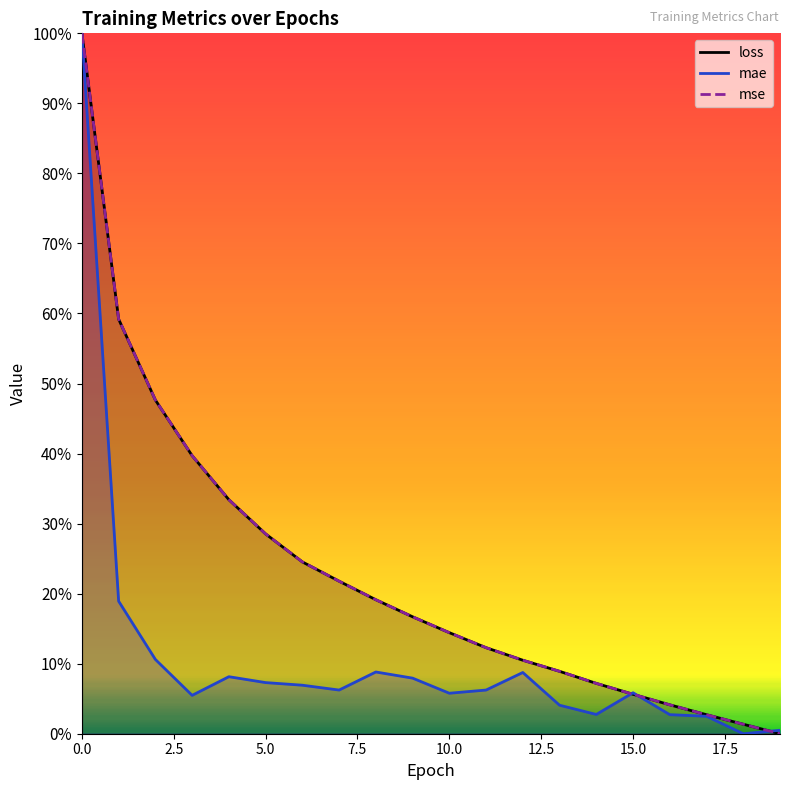

What are all the series names shown in the legend?

loss, mae, mse